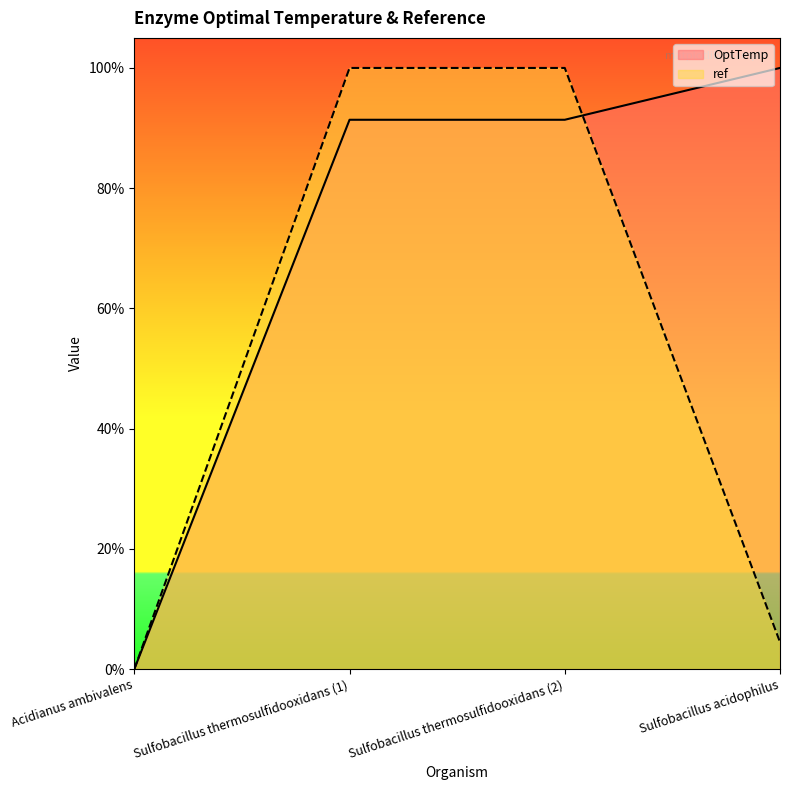

Which has a higher value, Sulfobacillus thermosulfidooxidans (1) or Sulfobacillus acidophilus?

Sulfobacillus acidophilus